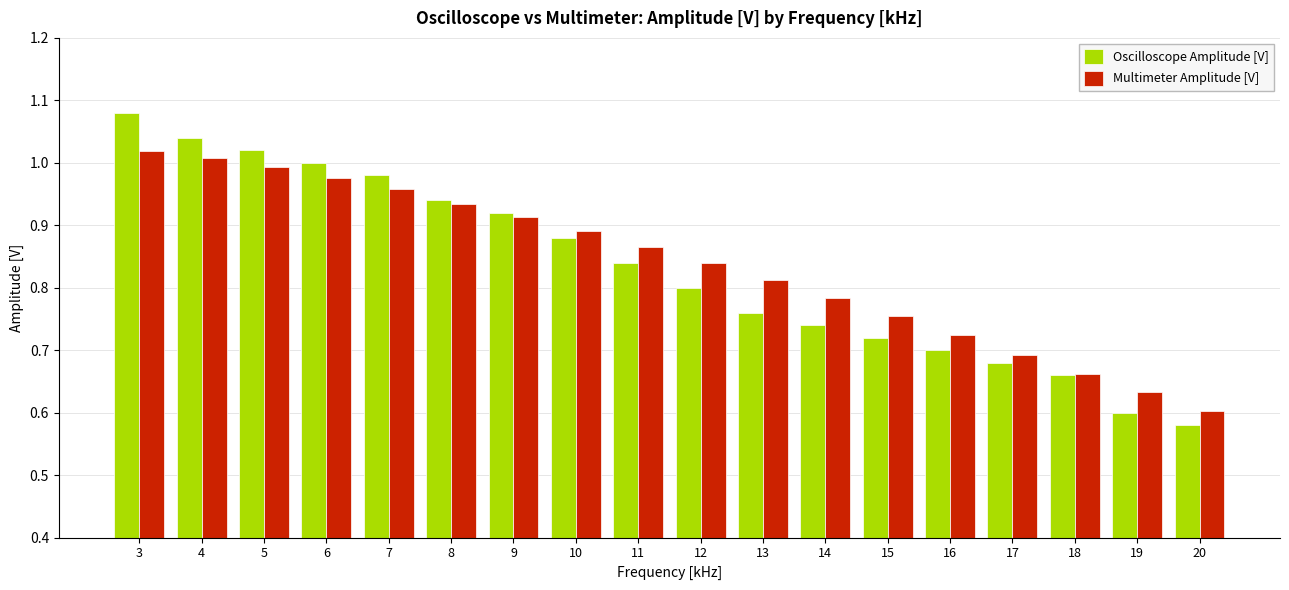

What is the sum of all Multimeter Amplitude [V] values?

15.1